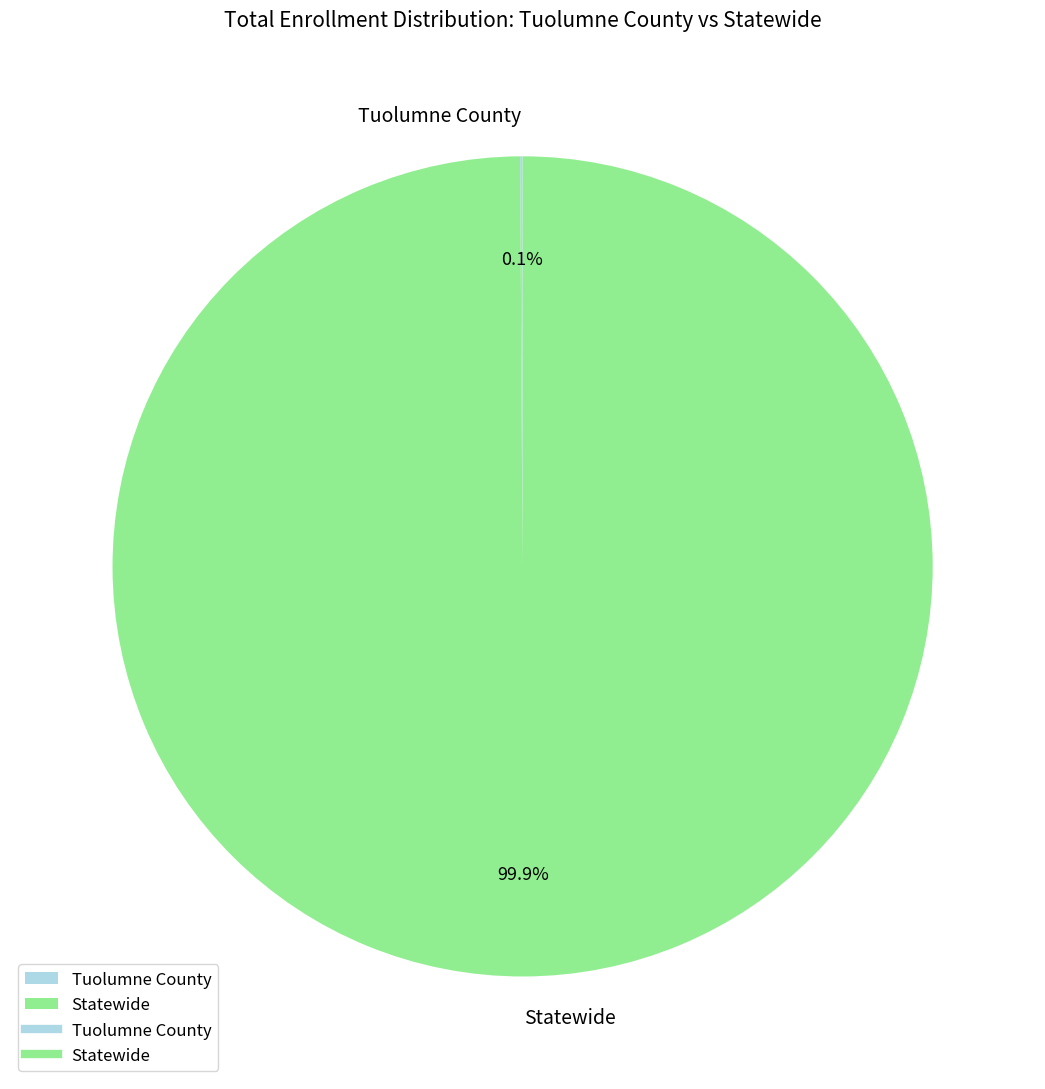

Which category has the biggest portion of the pie?

Statewide